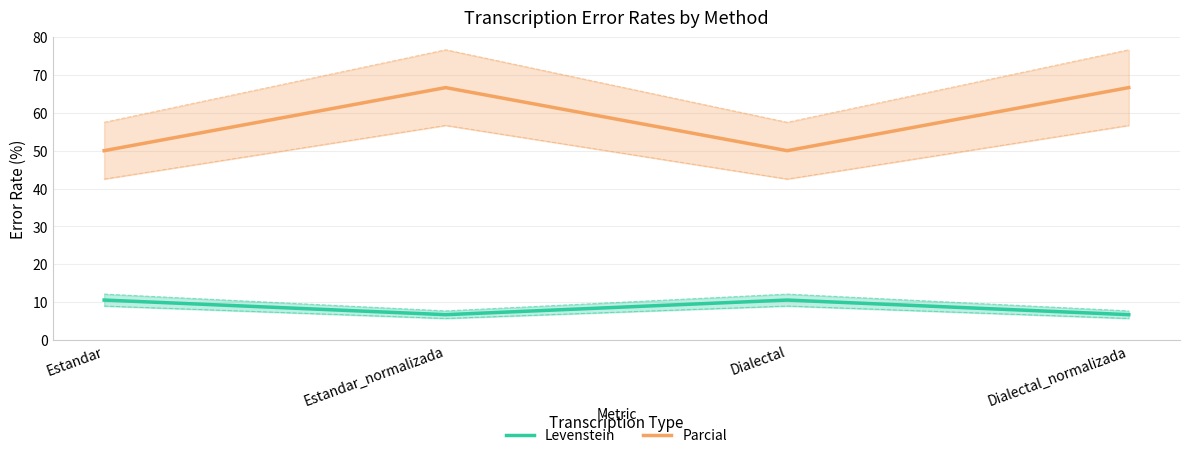

How many values in the Levenstein series exceed 10?

2